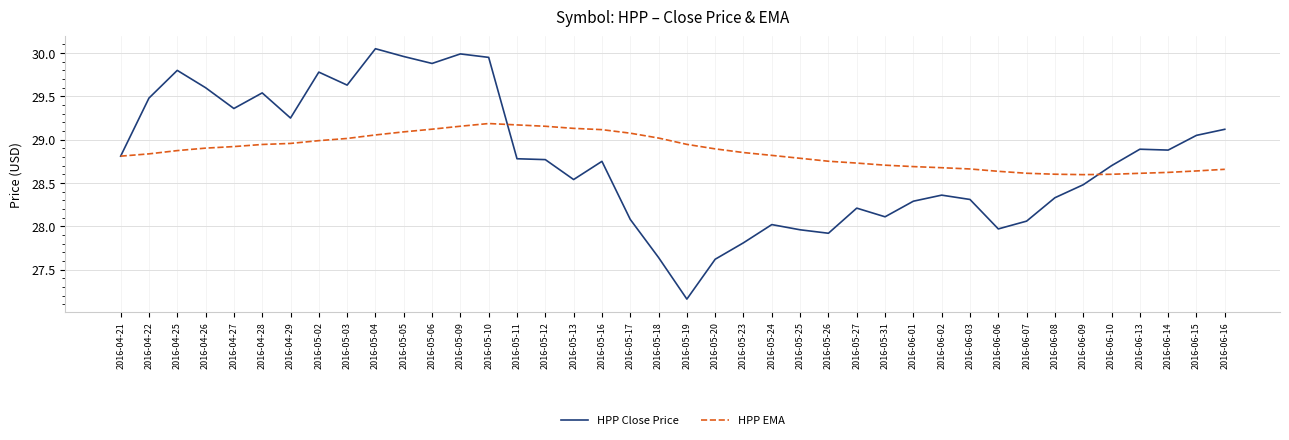

How many values in the HPP Close Price series exceed 28?

33